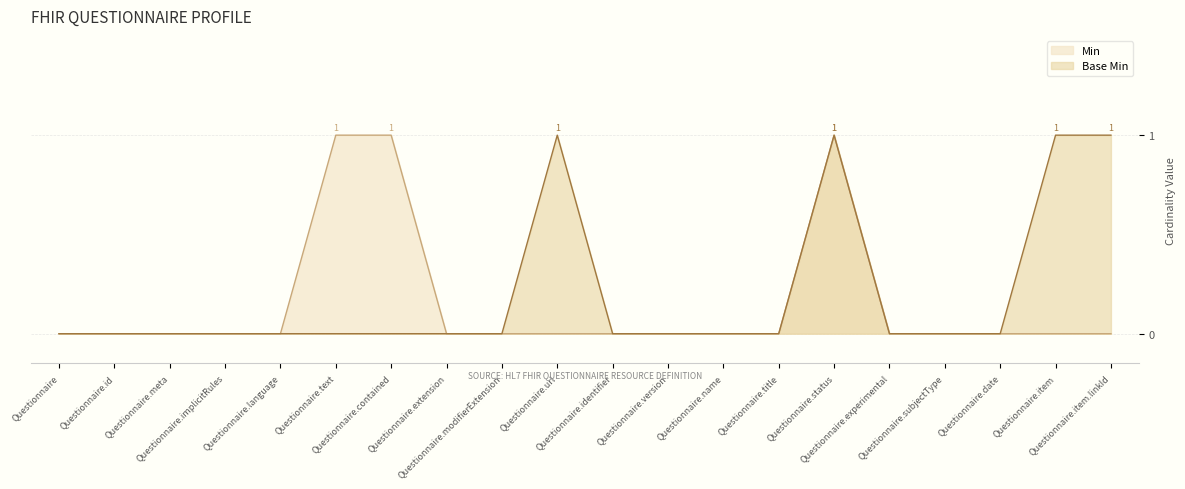

What position from the left is Questionnaire.extension?

8